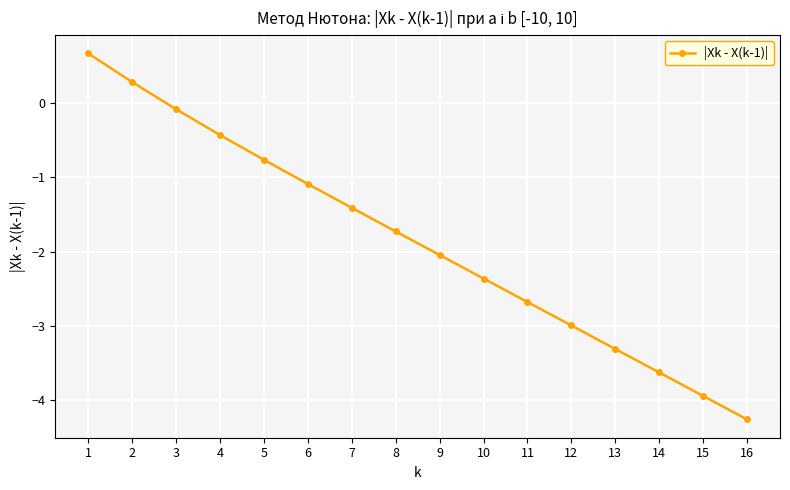

What is the value of the 10th point from the left?

-2.4